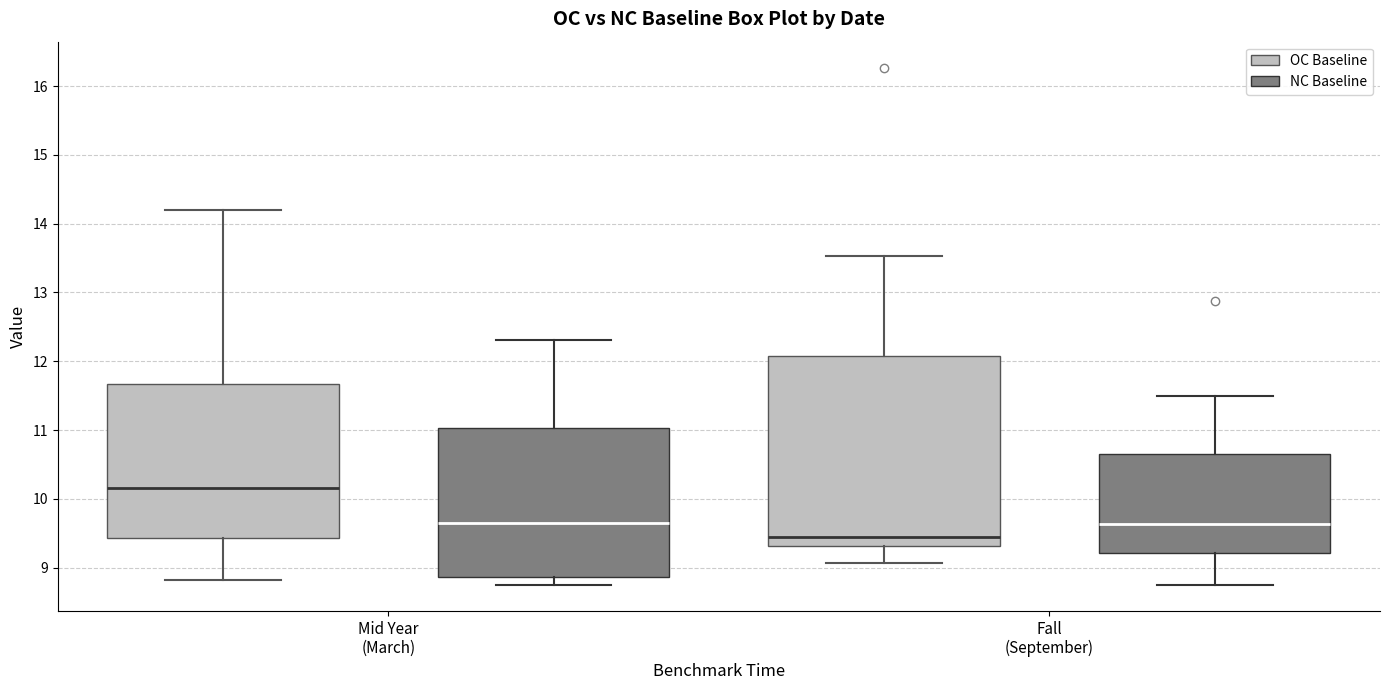

Which box's median line is the highest?

Mid Year (March) (OC Baseline)